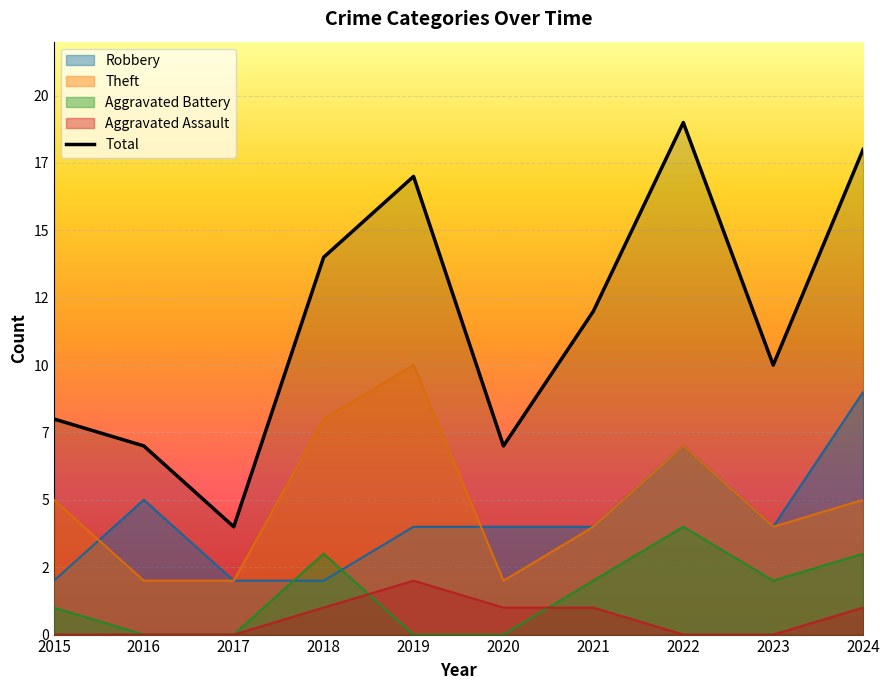

The value of Aggravated Battery at 2023 is 1. True or false?

False